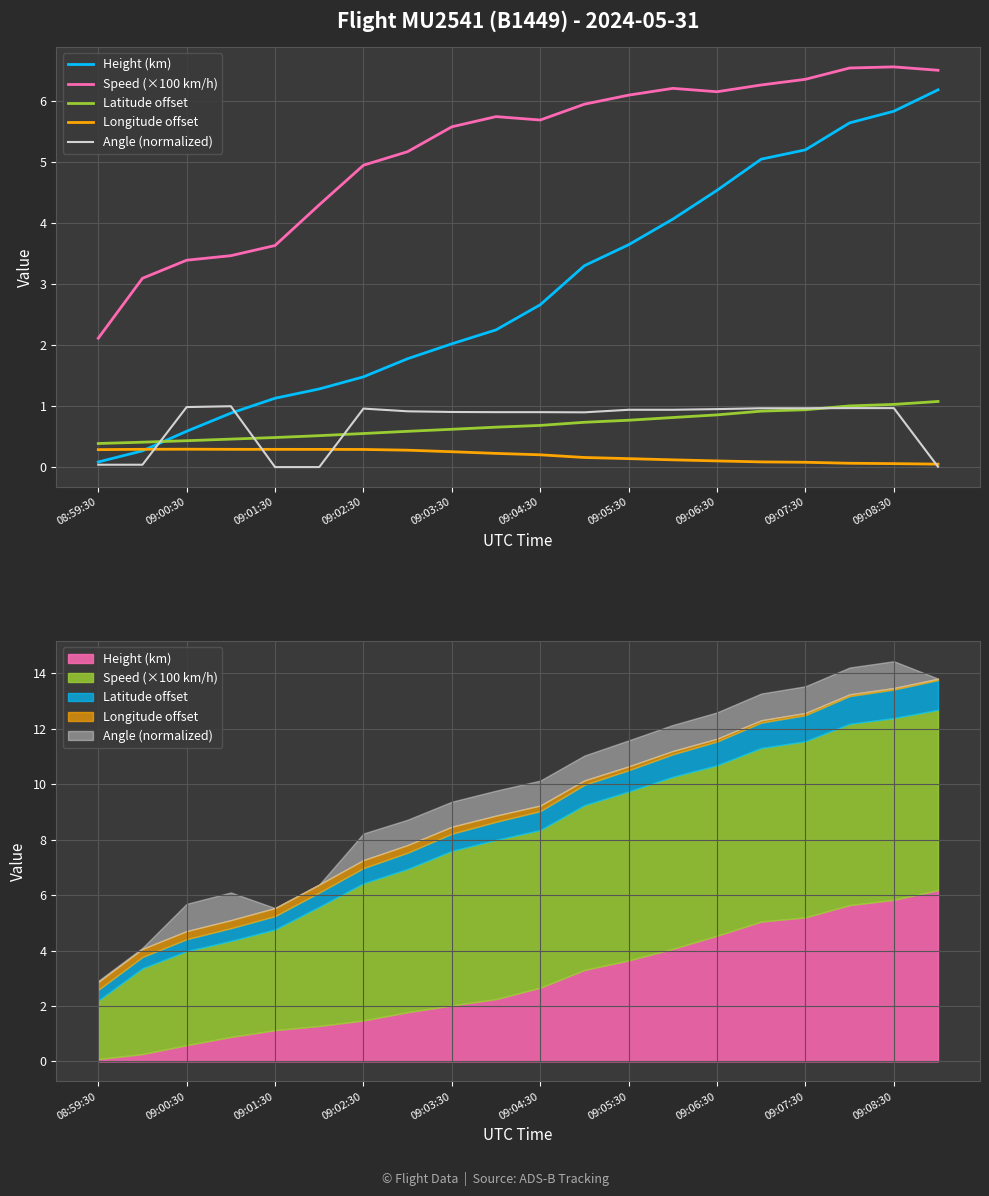

The value of Angle (normalized) at 11 is 0.2. True or false?

False